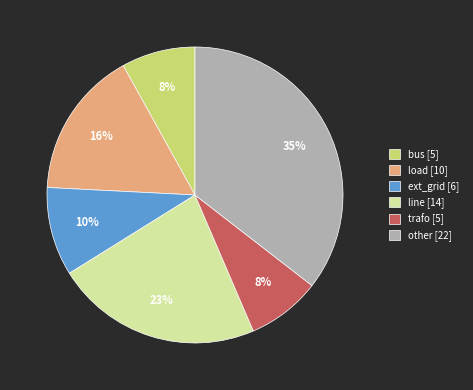

To the nearest percent, what is the average slice percentage?

17%